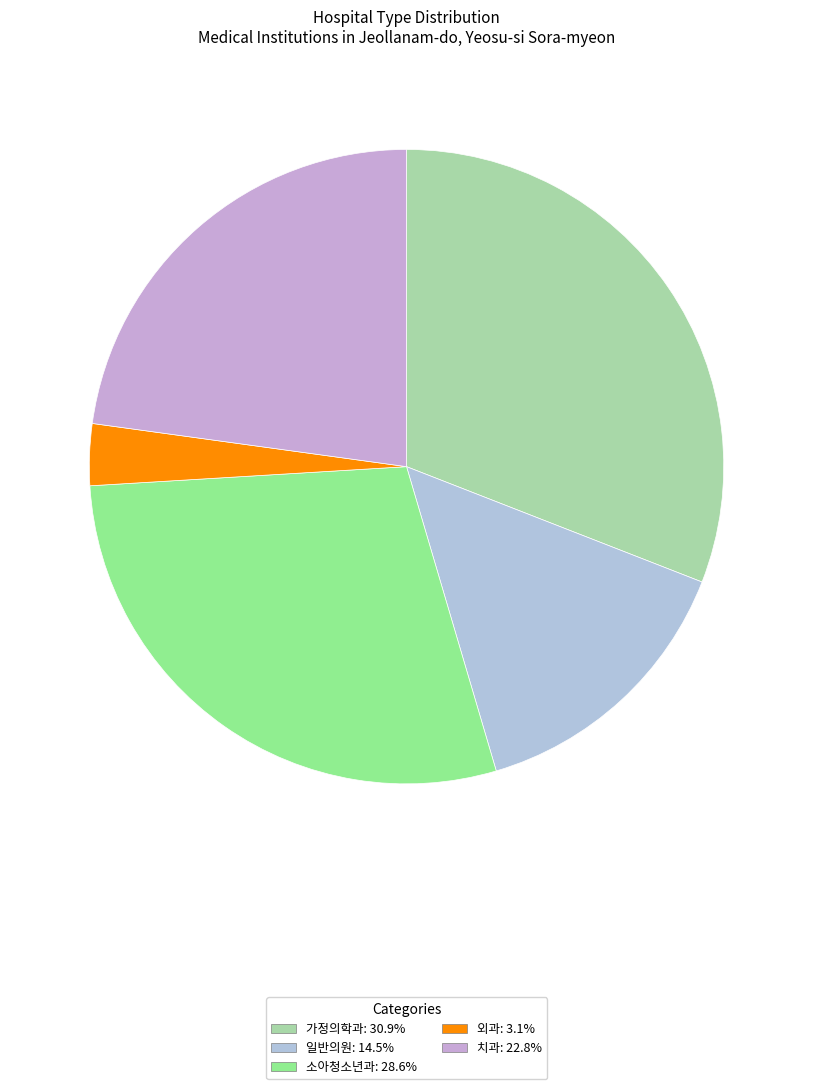

How many slices are in this pie chart?

5